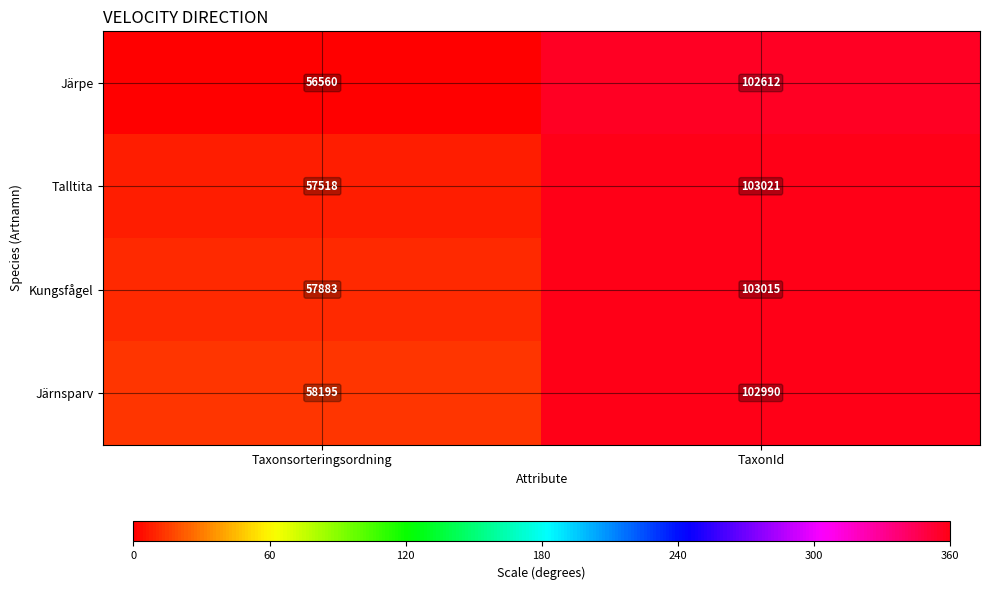

Is it true that Järpe equals 146011 at TaxonId?

False